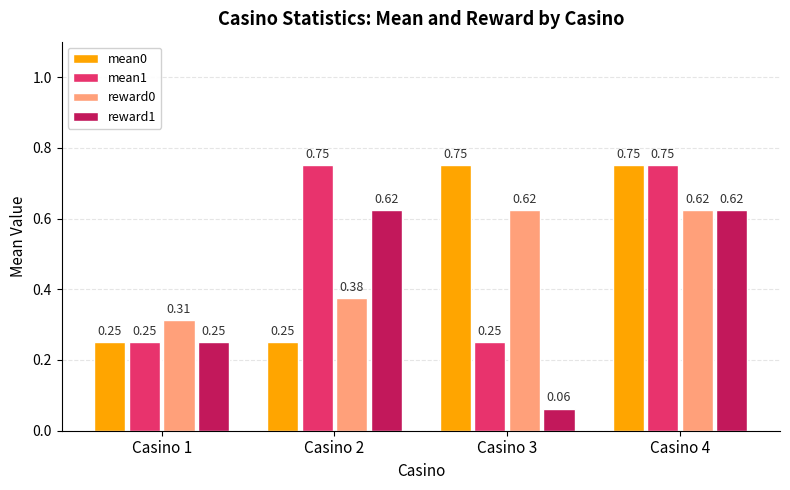

What is the spread (max minus min) of values at Casino 3?

0.7